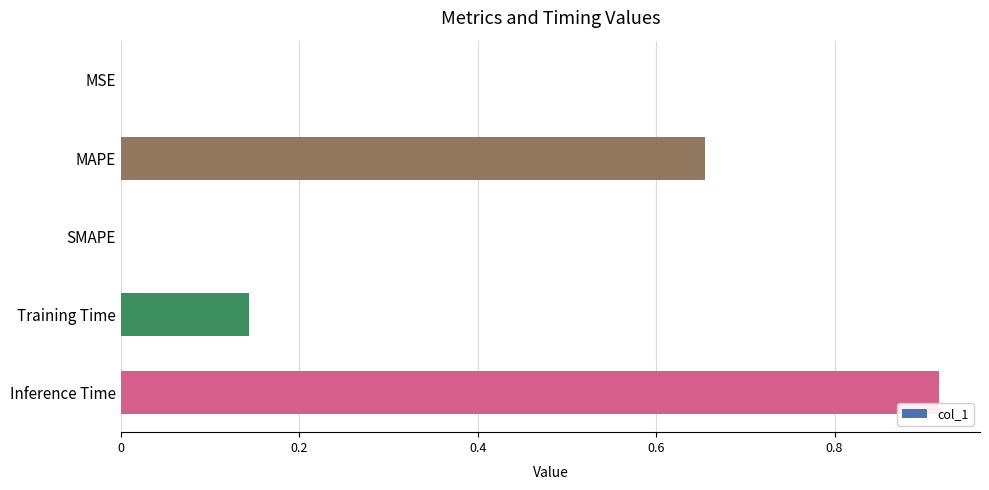

Which category has the highest value across all series?

Inference Time